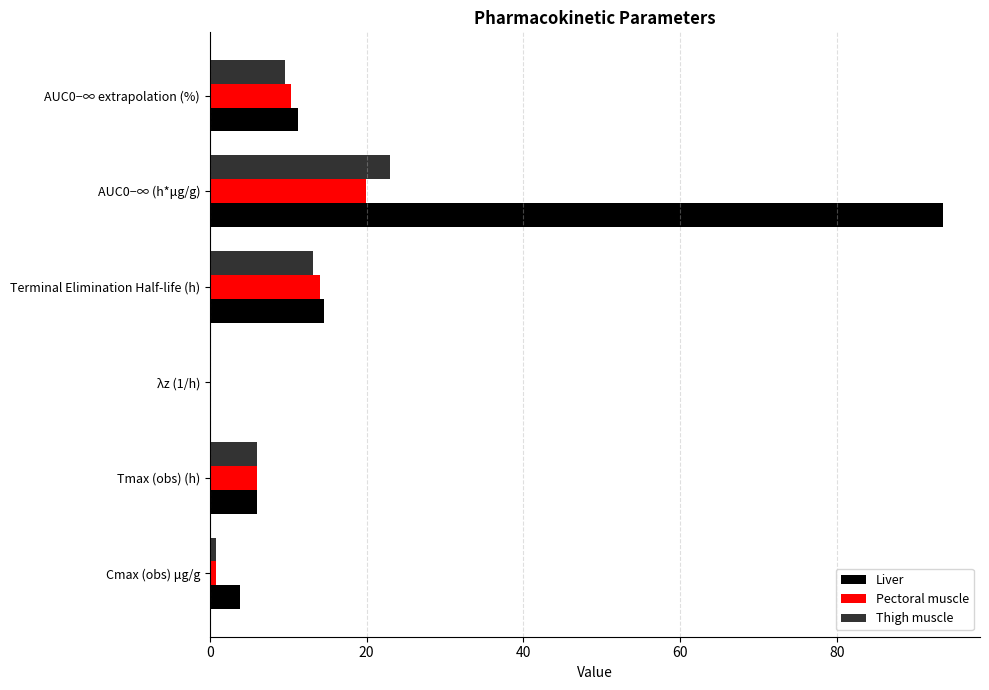

At which label is Liver closest to 46?

Terminal Elimination Half-life (h)